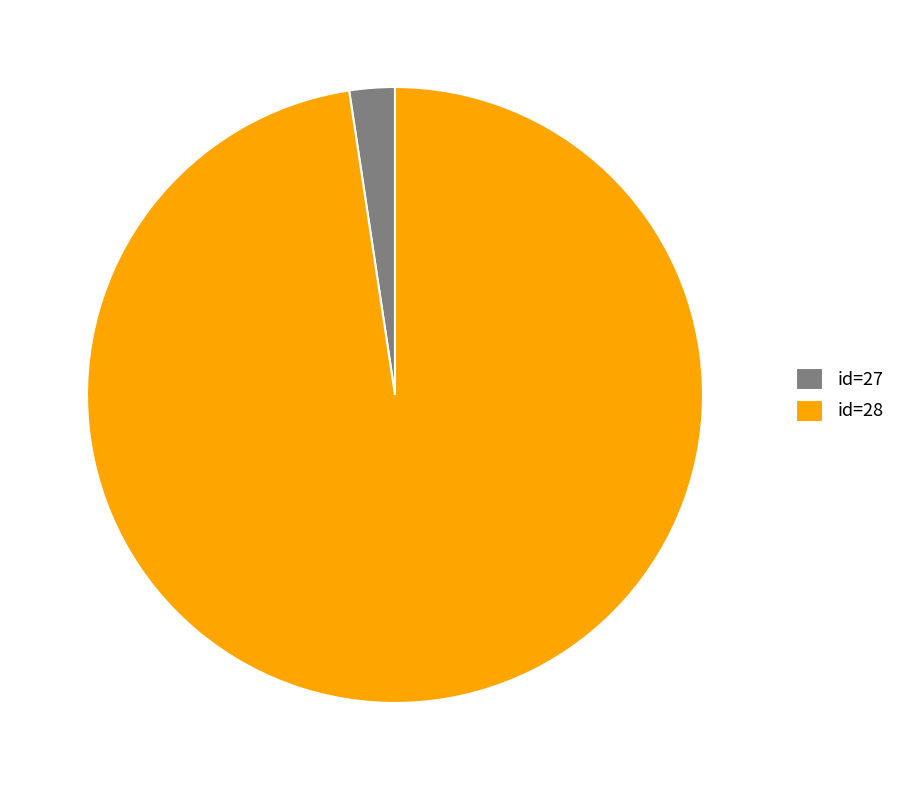

Which slice is the smallest?

id=27